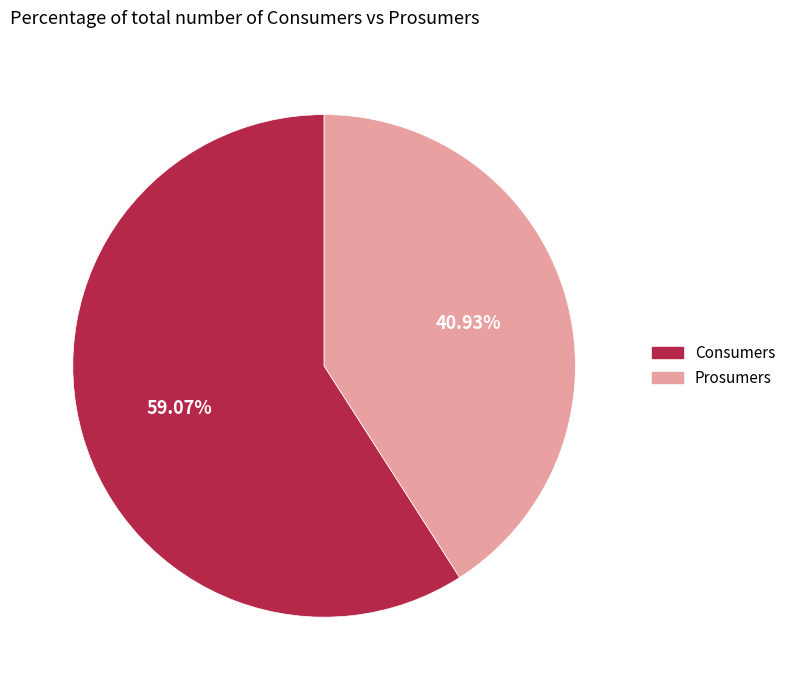

To the nearest percent, what is the combined percentage of Prosumers and Consumers?

100%